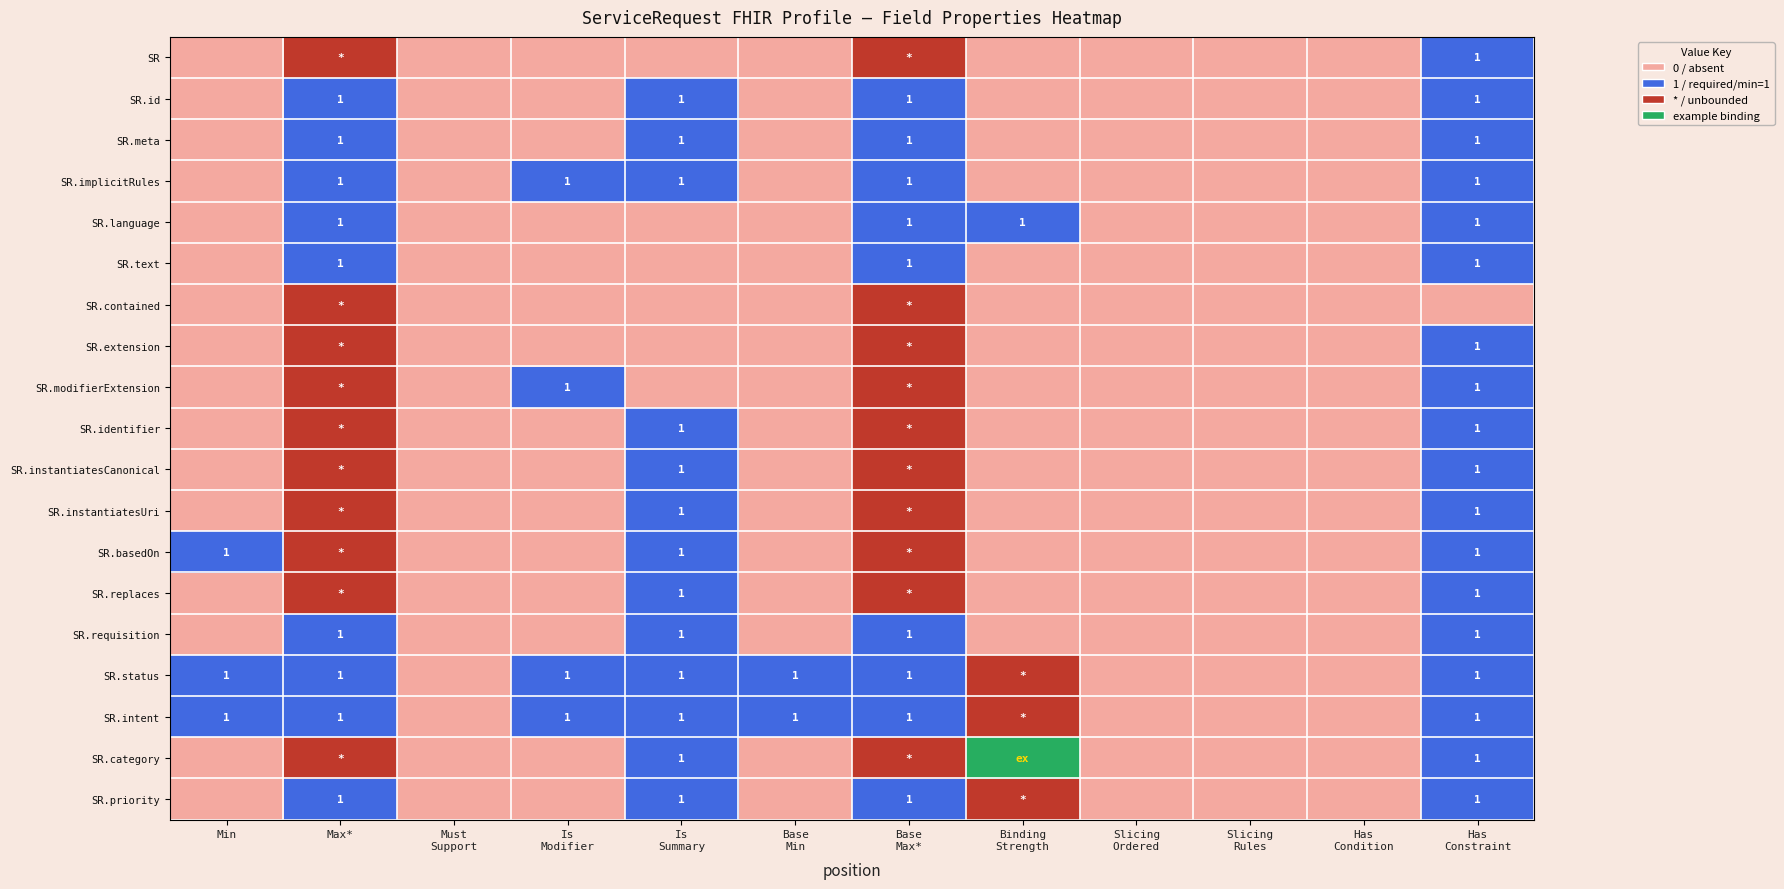

Which series has the largest total across all categories?

SR.status